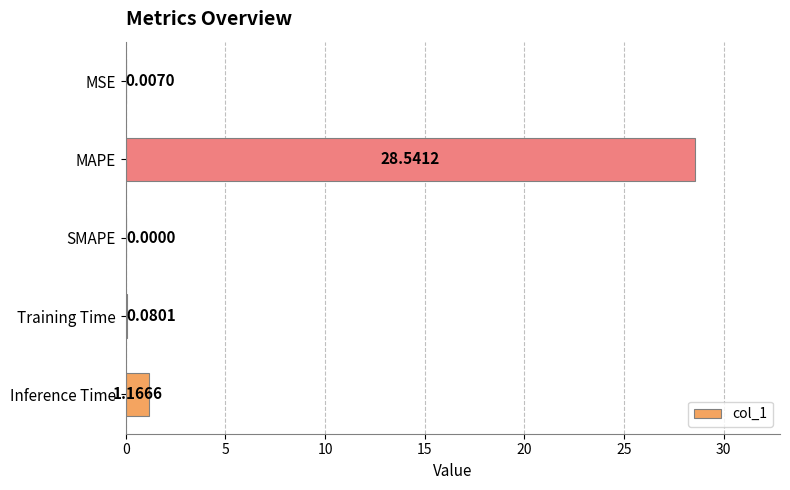

At which label is the value closest to 14?

Inference Time